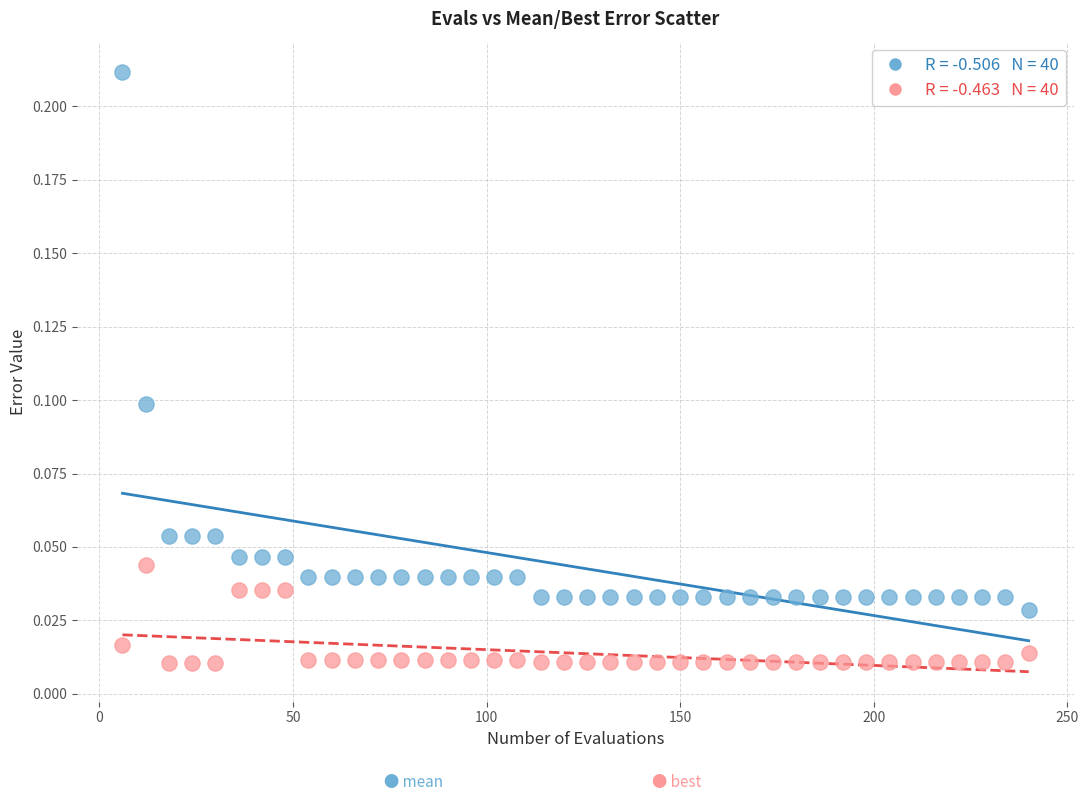

Across all data points, what is the range of X values (max minus min)?

234.0